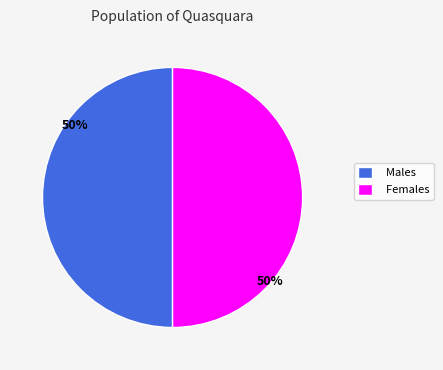

How many segments does this pie chart have?

2